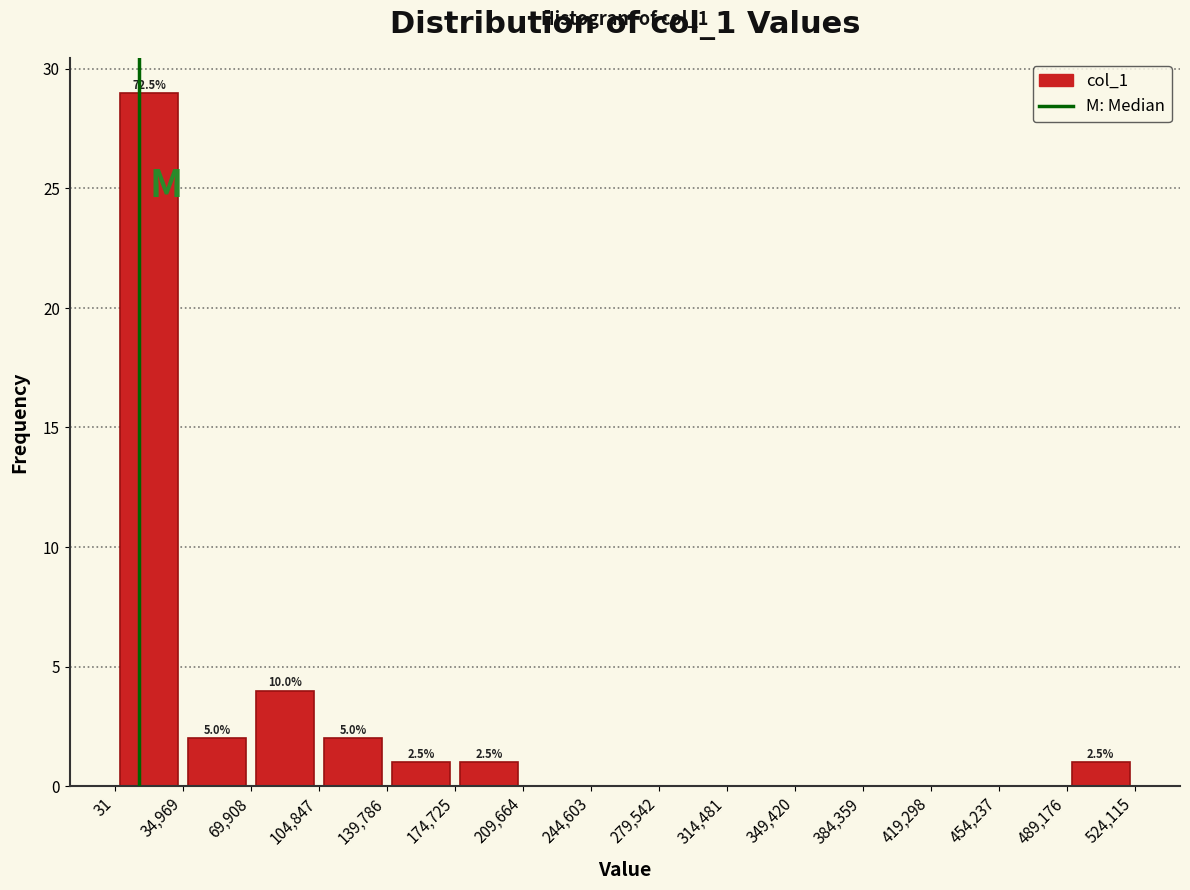

Over which range of the x-axis is the bar tallest?

31 to 34,969